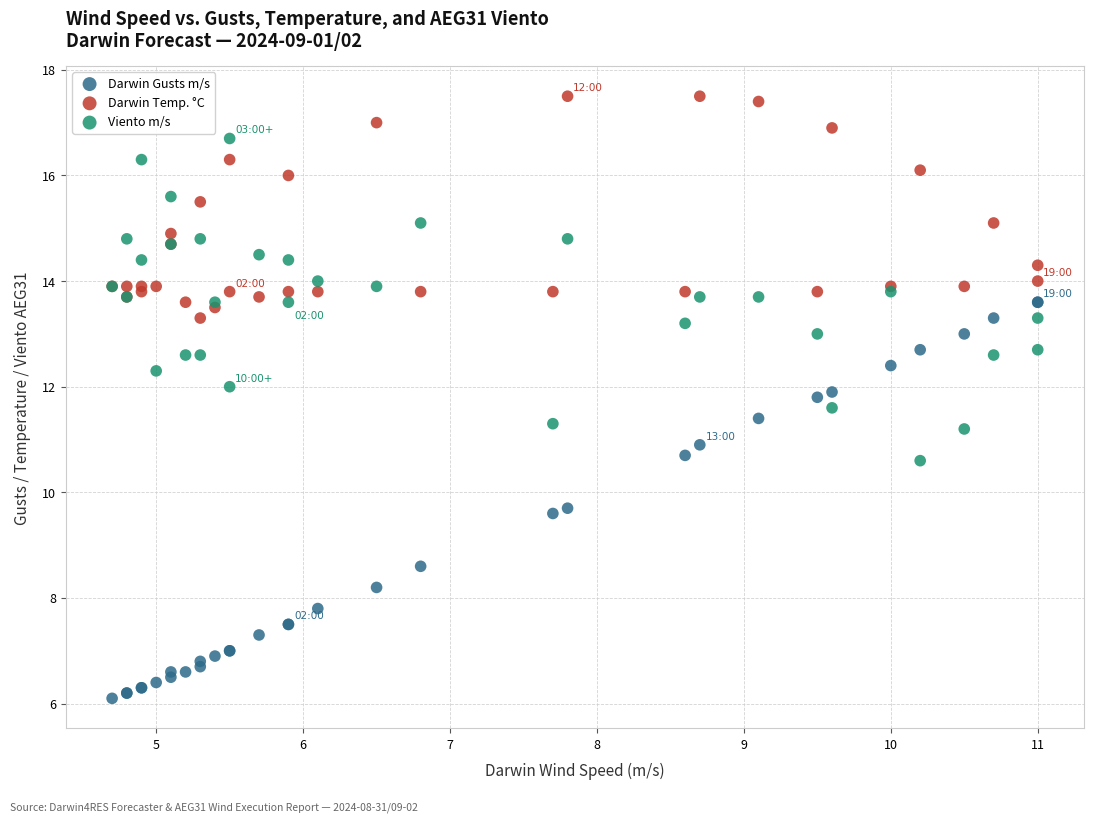

Which series reaches the minimum Y coordinate?

Darwin Gusts m/s